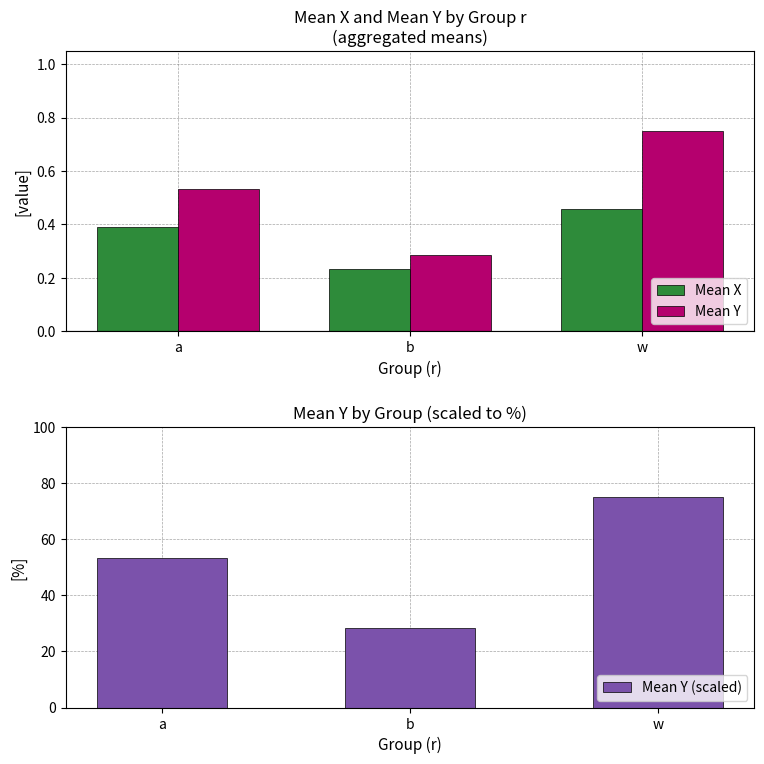

How many data points in Mean Y (scaled) are above 53?

2